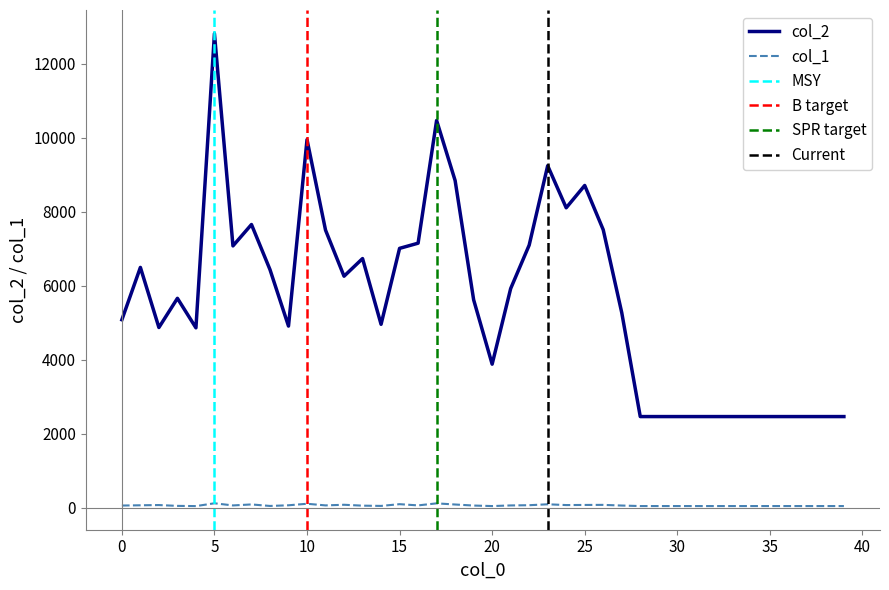

True or false: col_2 and col_1 intersect in this chart.

False